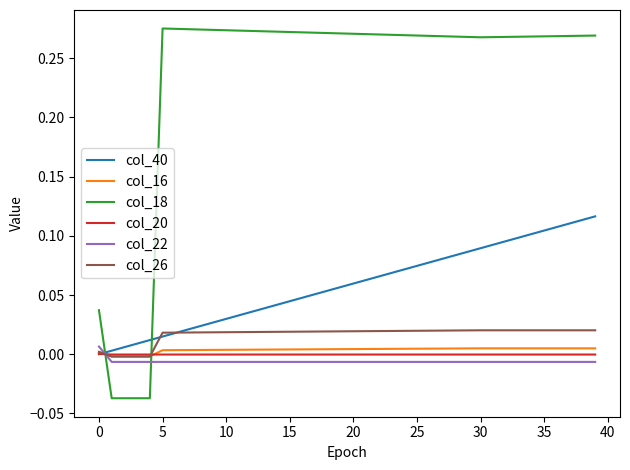

Which series has the largest total across all categories?

col_18